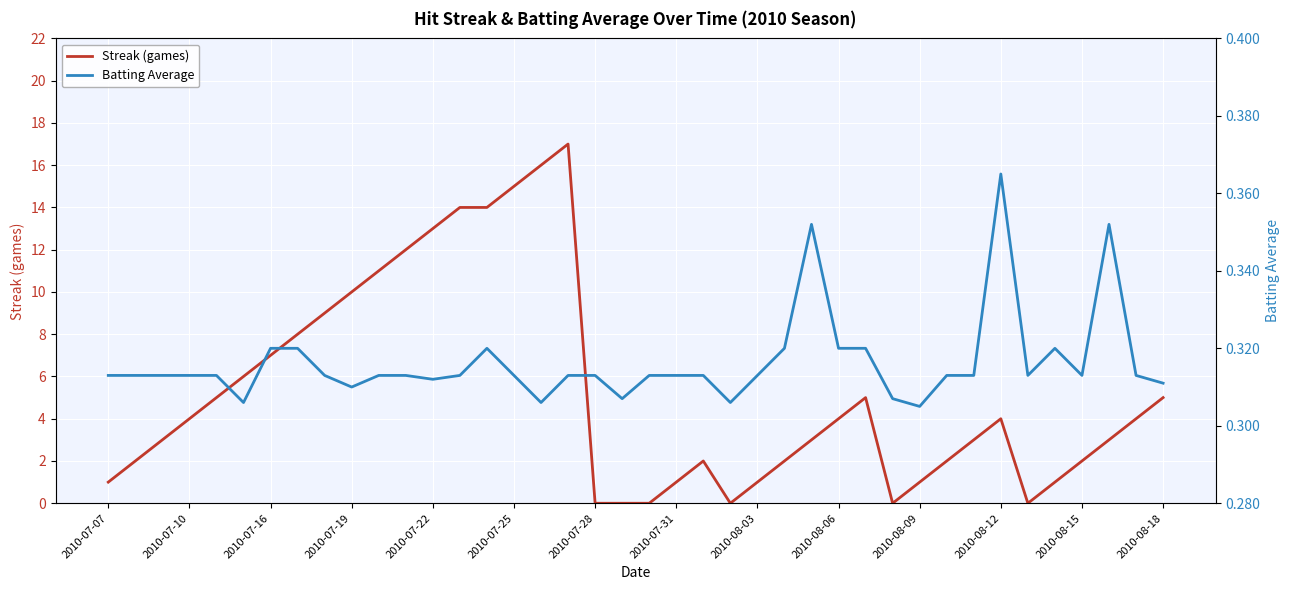

What is the lowest value of the Batting Average series?

0.3